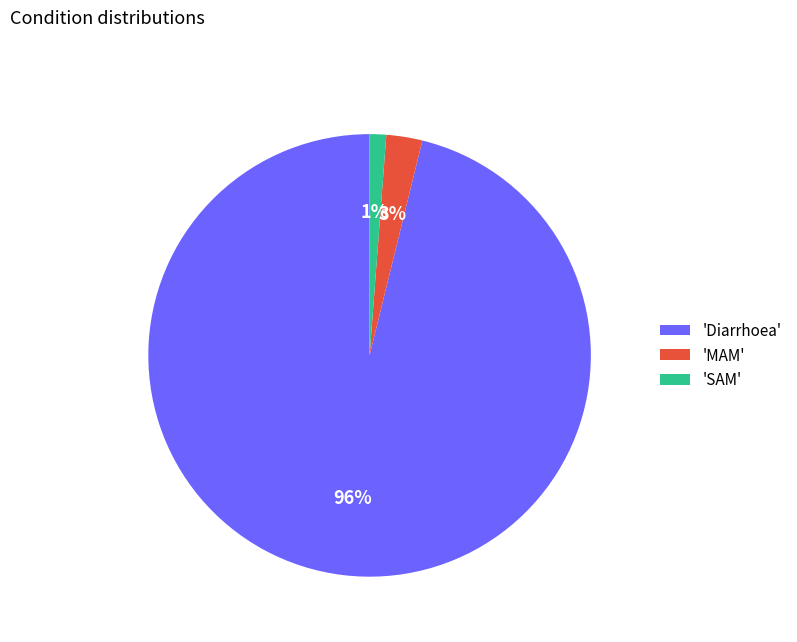

Combined, do 'Diarrhoea' and 'SAM' account for over 50%?

Yes